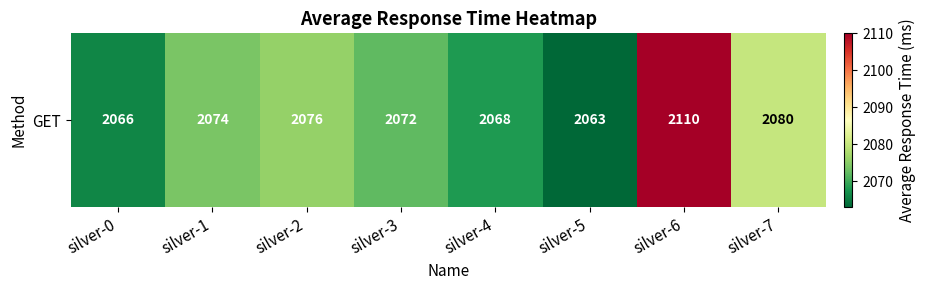

List the labels in order of value, smallest first.

silver-5, silver-0, silver-4, silver-3, silver-1, silver-2, silver-7, silver-6